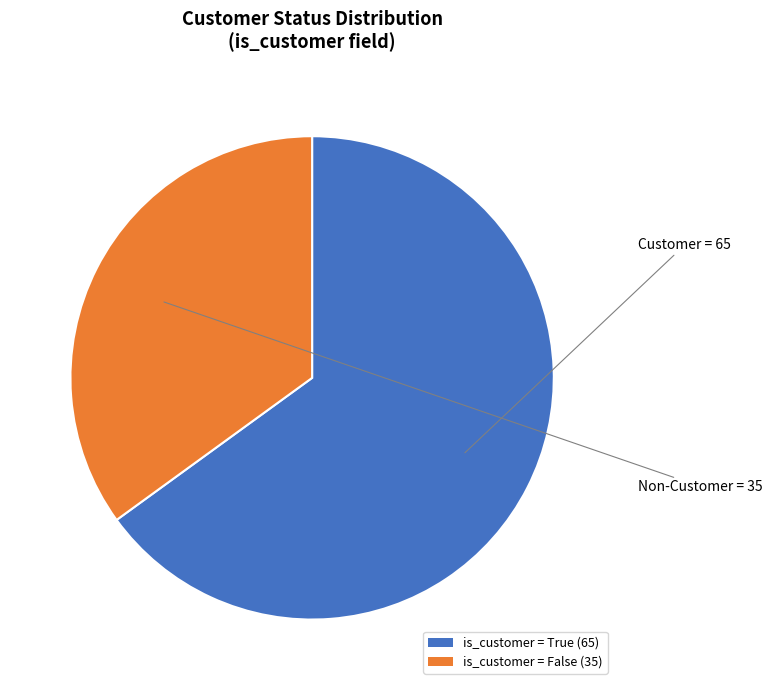

How many segments does this pie chart have?

2